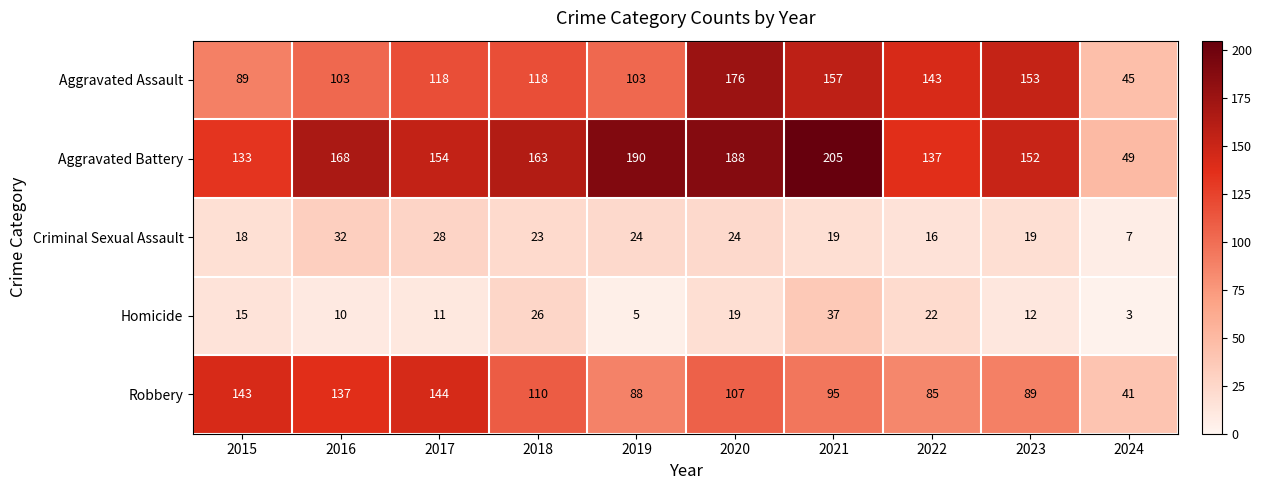

List the series in order of their peak value, lowest first.

Criminal Sexual Assault, Homicide, Robbery, Aggravated Assault, Aggravated Battery